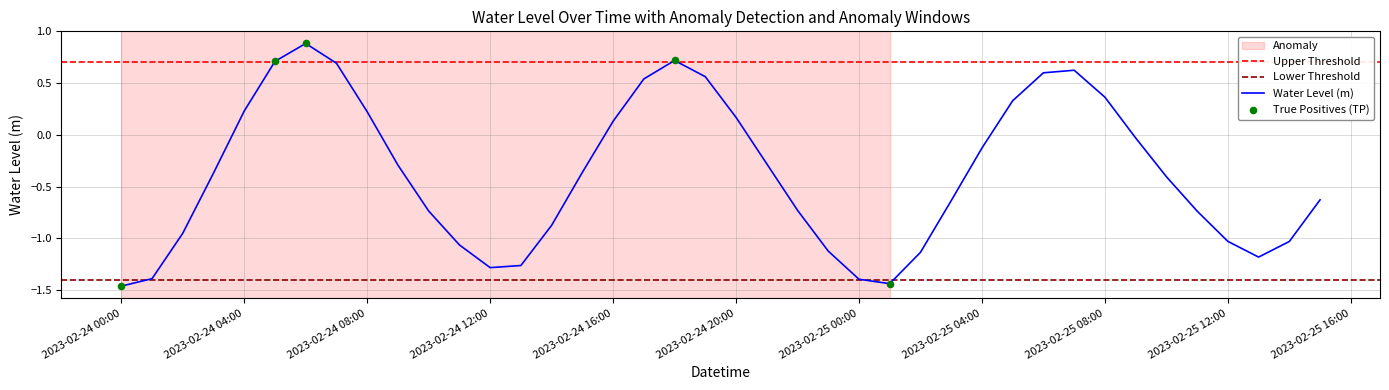

Where does the Water Level (m) series first go above 0?

2023-02-24 04:00